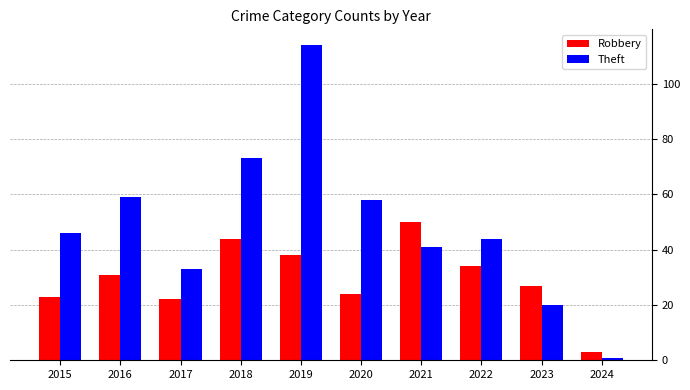

Is it true that Theft equals 181 at 2019?

False